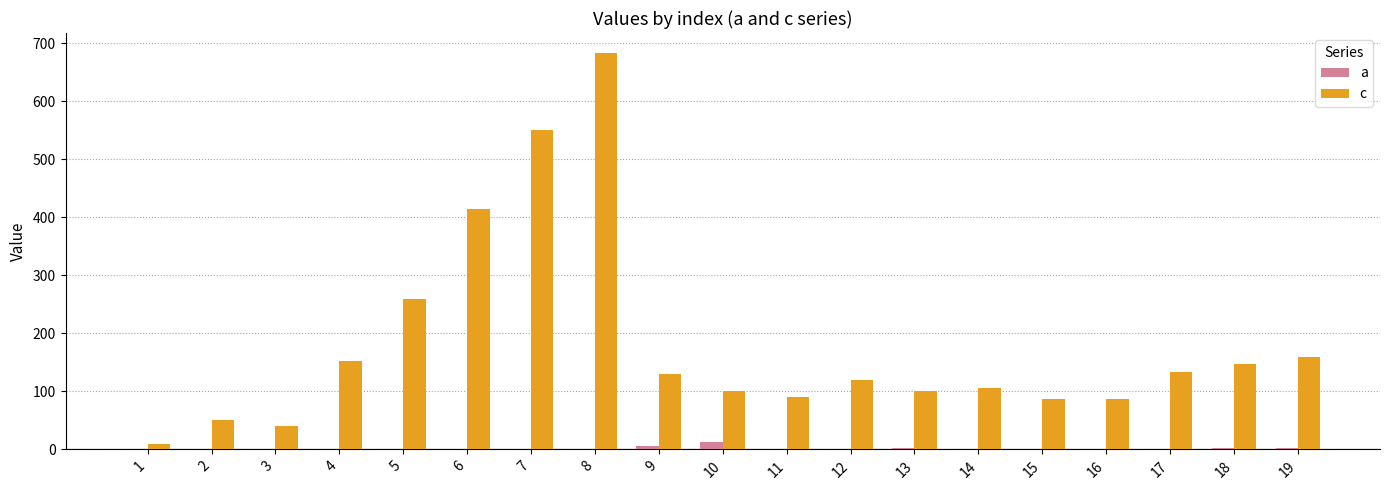

How many data points does each series have?

19